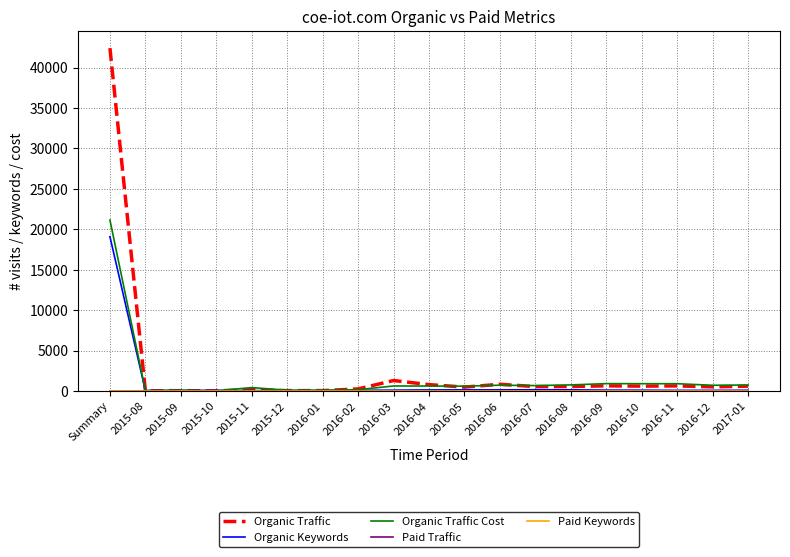

Does the chart have visible grid lines?

Yes